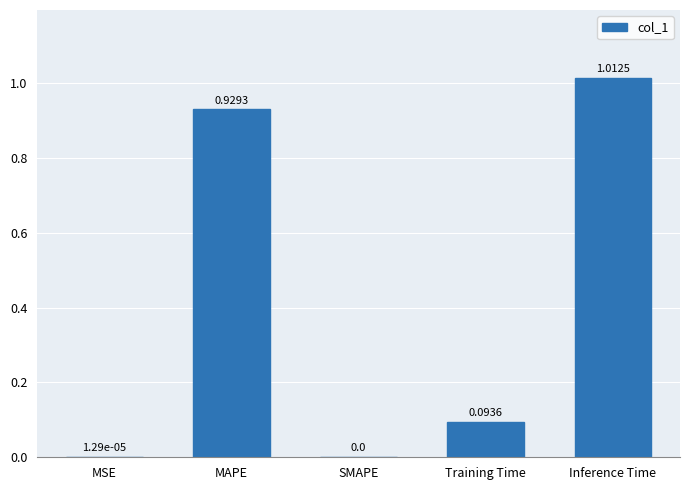

What is the sum of all values?

2.0